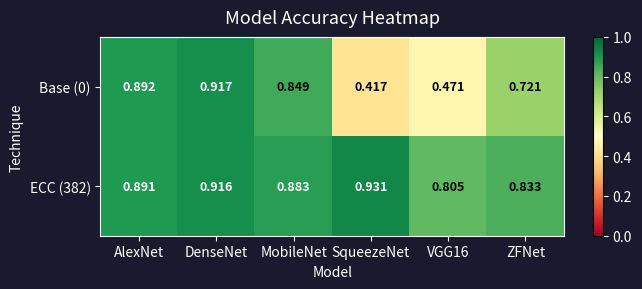

Which series has the largest range (max minus min)?

Base (0)